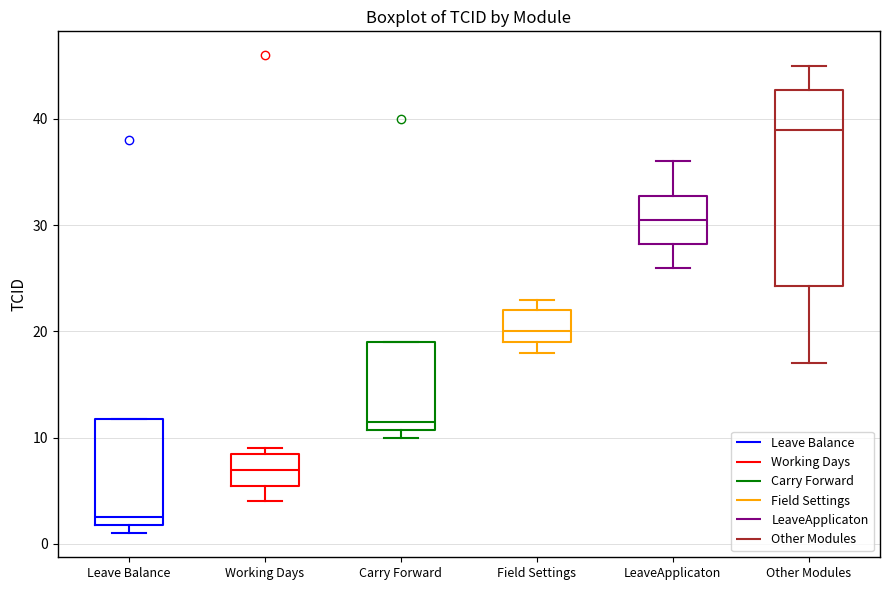

Reading left to right, transcribe this box plot: for each box, give where its median line is, the range the box spans, and where its two whiskers end, as read against the y-axis. The values are not printed on the chart, so give them approximately, as read against the axis.

Leave Balance: median 3, box 2 to 12, whiskers 1 to 12
Working Days: median 7, box 6 to 9, whiskers 4 to 9 (just above the box's upper edge)
Carry Forward: median 12, box 11 to 19, whiskers 10 to 19
Field Settings: median 20, box 19 to 22, whiskers 18 to 23
LeaveApplicaton: median 31, box 28 to 33, whiskers 26 to 36
Other Modules: median 39, box 24 to 43, whiskers 17 to 45